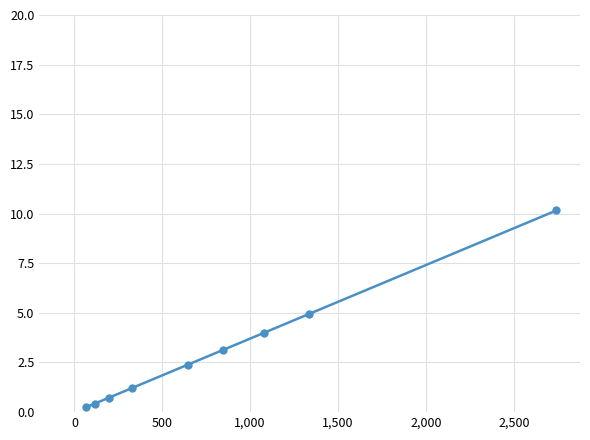

What is the maximum value shown in the chart?

10.2